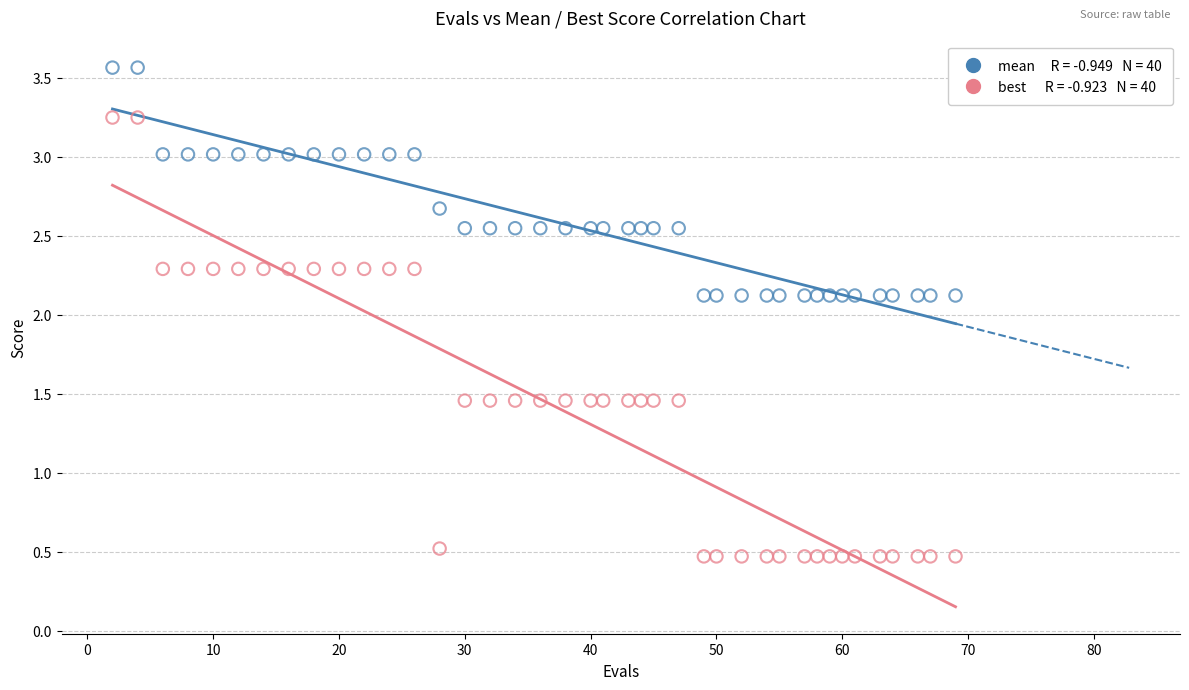

Across all data points, what is the range of X values (max minus min)?

67.0